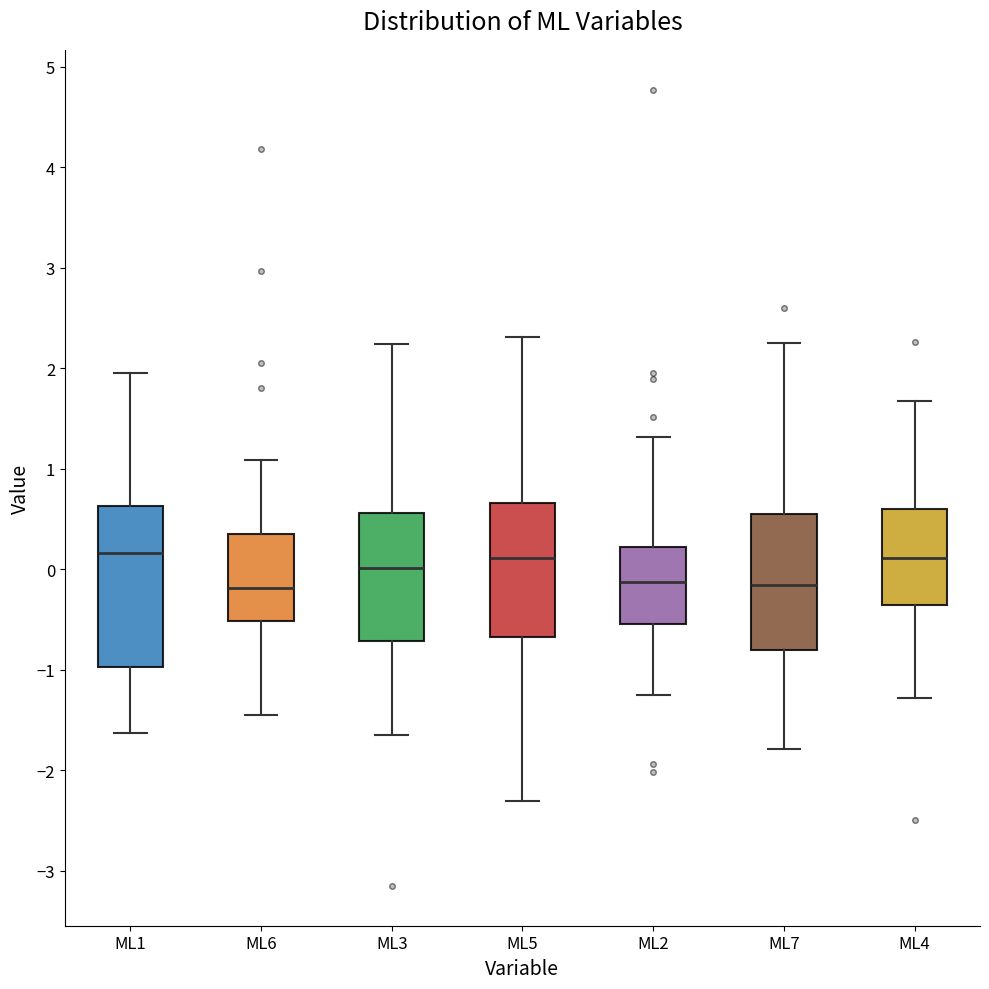

Comparing the boxes themselves (not the whiskers), which one is the tallest?

ML1